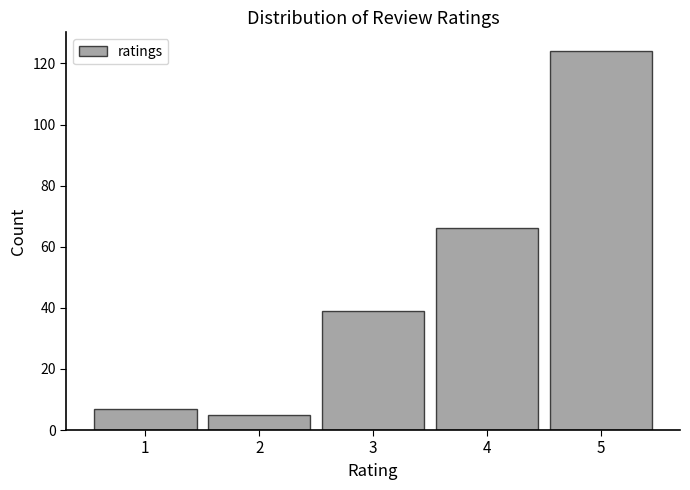

How tall is the bar that spans 2.5 to 3.5 on the x-axis? The values are not printed on the chart, so give them approximately, as read against the axis.

40